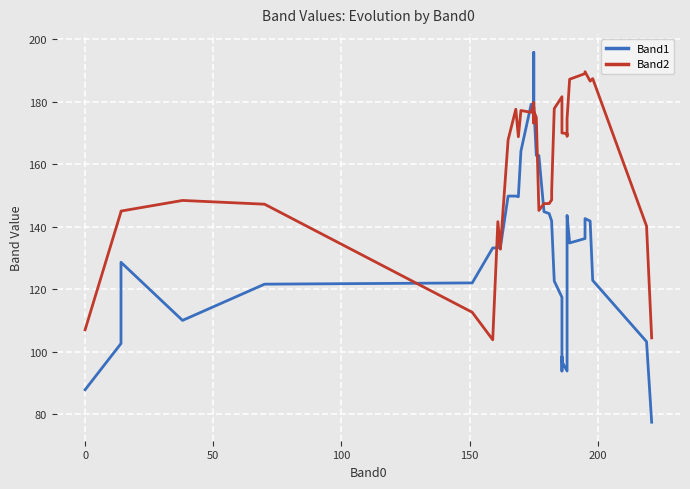

Which series ends up on top after the final intersection of Band2 and Band1?

Band2